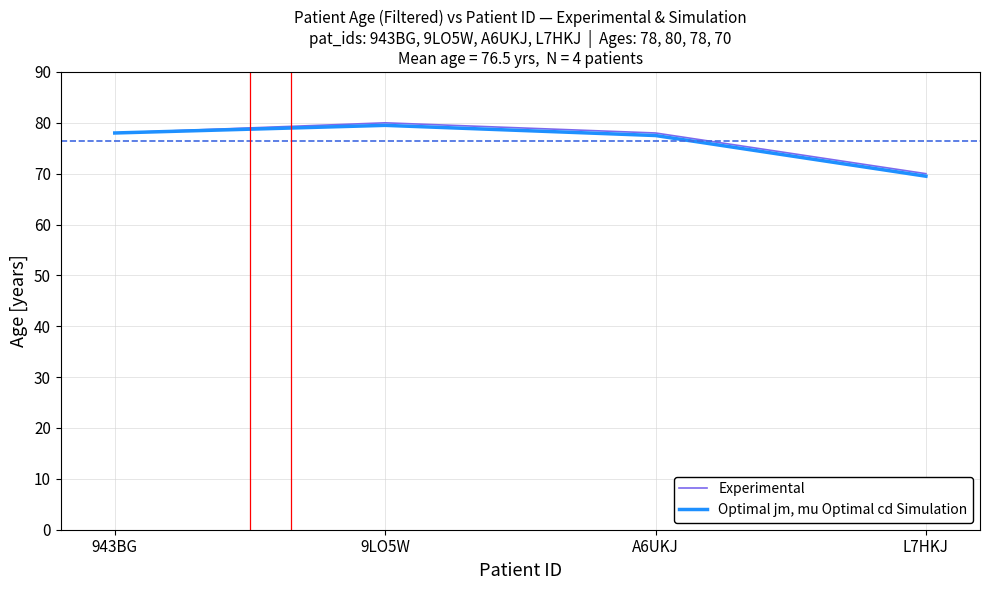

What position from the left is A6UKJ?

3